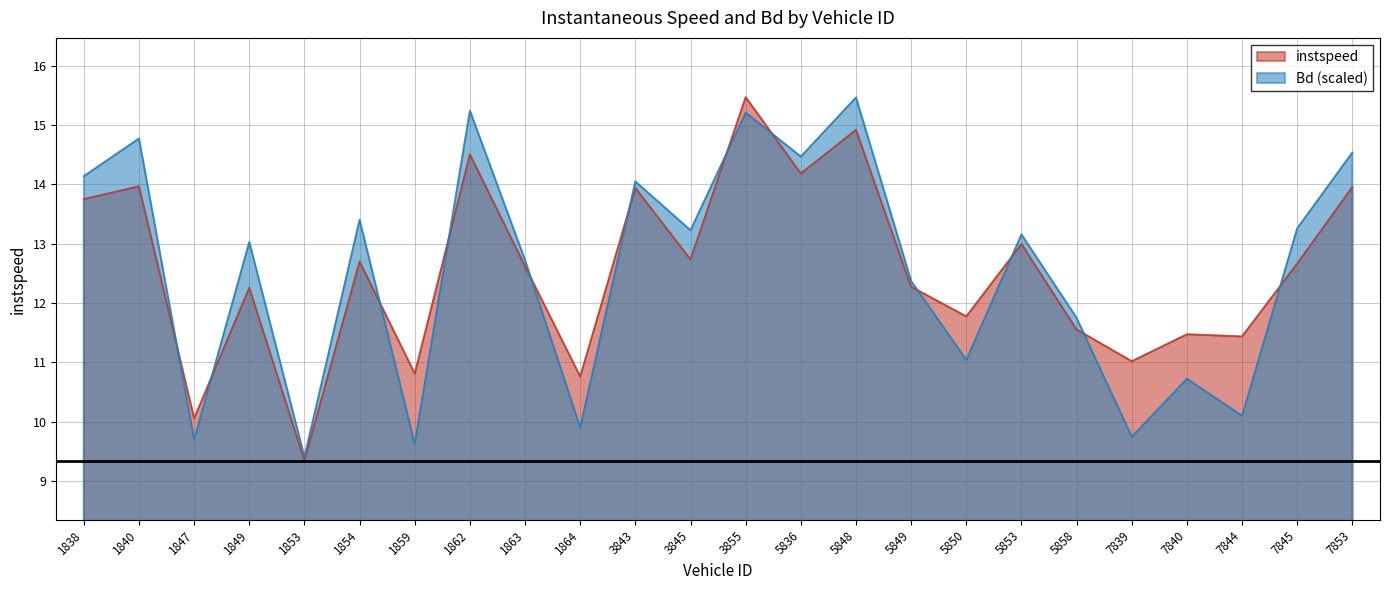

Reading left to right, extract all data points from this chart.

instspeed: 1838=13.8	1840=14.0	1847=10.1	1849=12.3	1853=9.3	1854=12.7	1859=10.8	1862=14.5	1863=12.6	1864=10.8	3843=13.9	3845=12.7	3855=15.5	5836=14.2	5848=14.9	5849=12.3	5850=11.8	5853=13.0	5858=11.6	7839=11.0	7840=11.5	7844=11.4	7845=12.7	7853=14.0
Bd: 1838=14.1	1840=14.8	1847=9.7	1849=13.0	1853=9.4	1854=13.4	1859=9.6	1862=15.2	1863=12.7	1864=9.9	3843=14.0	3845=13.2	3855=15.2	5836=14.5	5848=15.5	5849=12.4	5850=11.0	5853=13.2	5858=11.7	7839=9.7	7840=10.7	7844=10.1	7845=13.3	7853=14.5